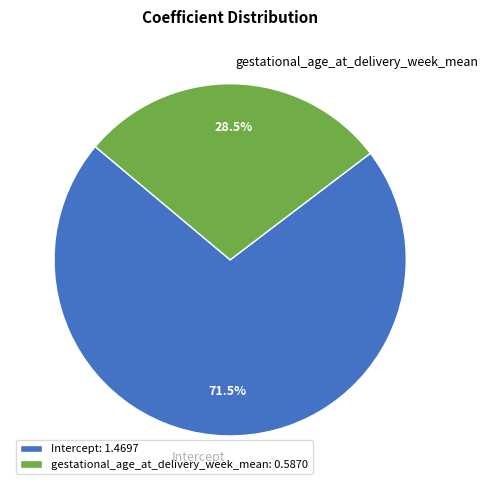

Which has a higher value, gestational_age_at_delivery_week_mean or Intercept?

Intercept